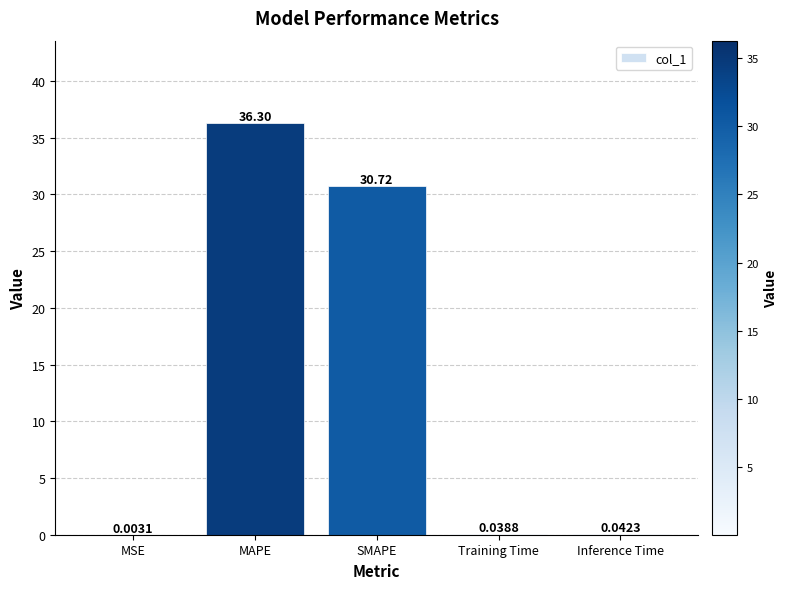

What is the sum of the values at MAPE and Inference Time?

36.3